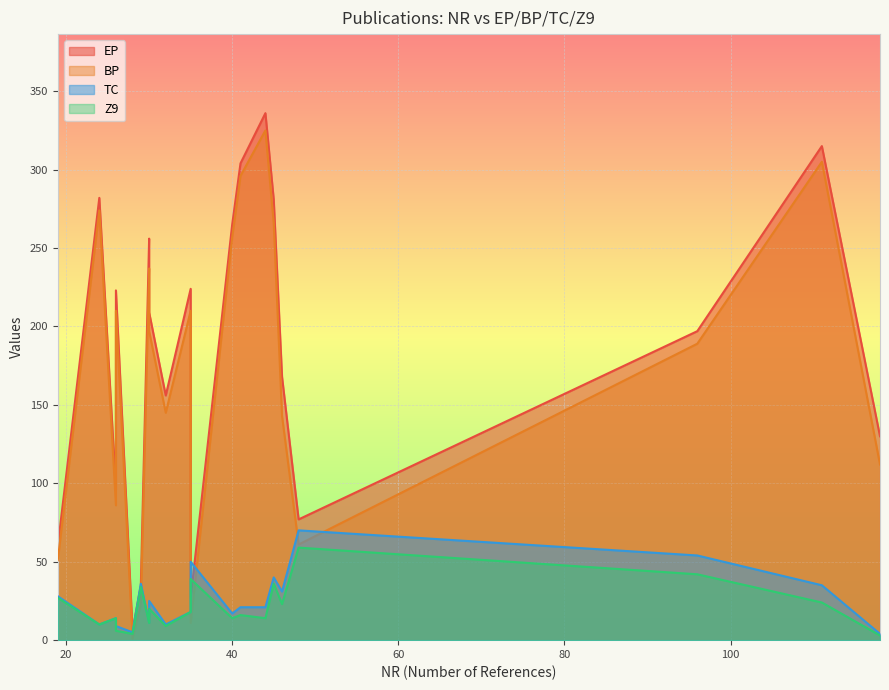

Reading left to right, extract all data points from this chart.

EP: 26=96	96=197	35=224	24=282	35=27	28=6	46=168	45=281	41=304	44=336	29=35	19=60	48=77	118=130	32=156	30=209	26=223	30=256	40=265	111=315
BP: 26=86	96=189	35=210	24=274	35=11	28=1	46=143	45=266	41=296	44=325	29=23	19=51	48=61	118=112	32=145	30=197	26=210	30=237	40=257	111=305
TC: 26=14	96=54	35=18	24=10	35=50	28=5	46=31	45=40	41=21	44=21	29=36	19=28	48=70	118=4	32=10	30=25	26=9	30=11	40=17	111=35
Z9: 26=14	96=42	35=18	24=10	35=39	28=4	46=23	45=36	41=16	44=14	29=34	19=27	48=59	118=3	32=9	30=20	26=6	30=11	40=14	111=24